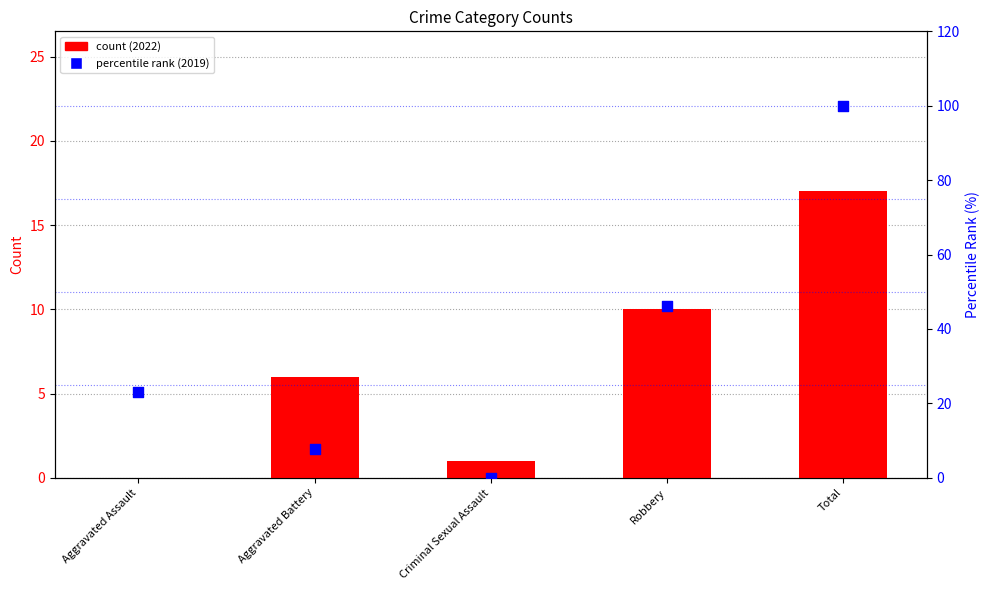

Which series has the largest Y range (max minus min)?

percentile rank (2019)